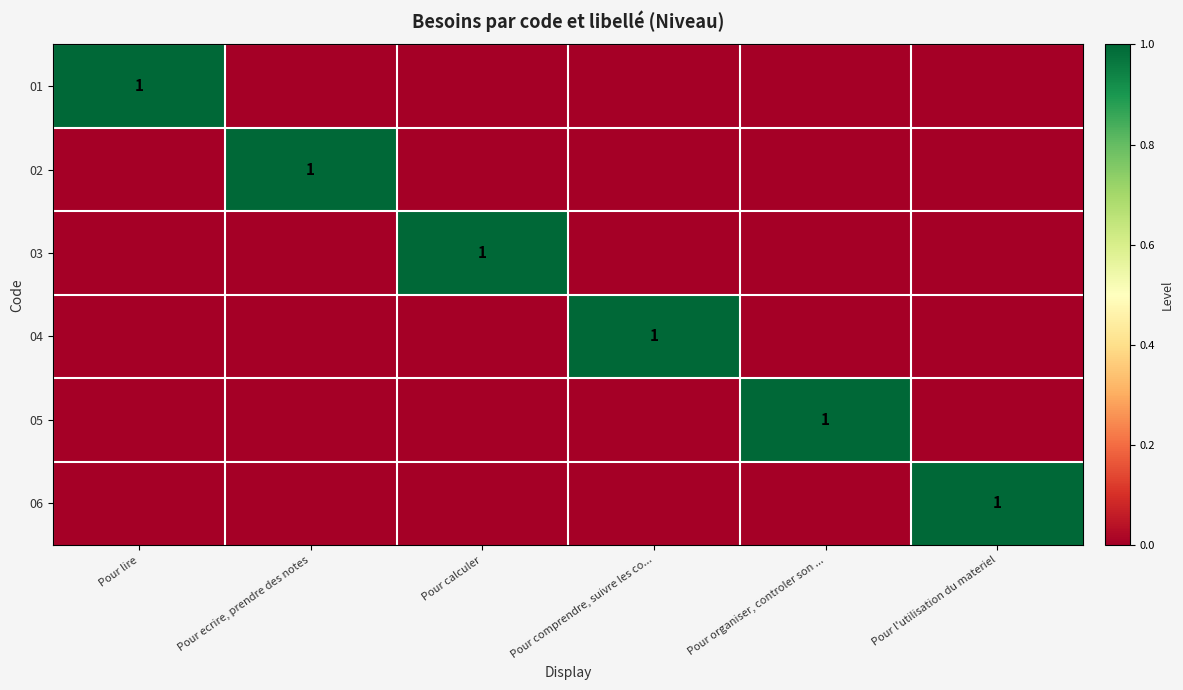

The 05 series shows 0 at Pour ecrire, prendre des notes. True or false?

True